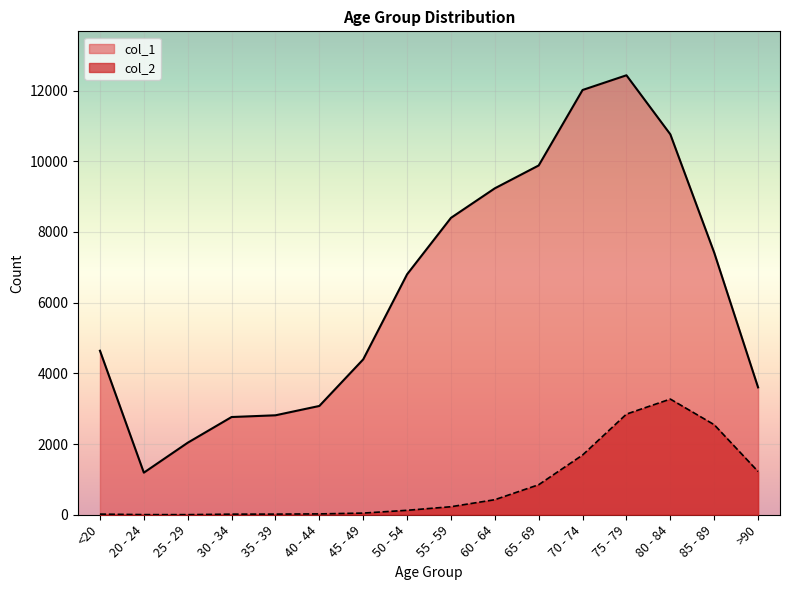

What is the difference between the maximum and minimum values in the col_1 series?

11243